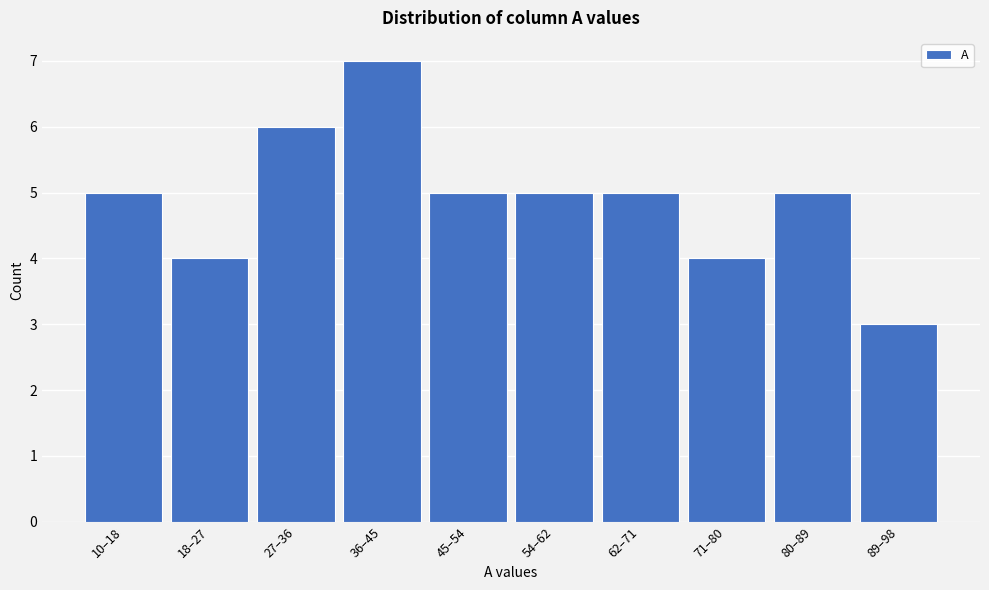

Reading right to left, transcribe all the data shown in this chart.

89–98=3	80–89=5	71–80=4	62–71=5	54–62=5	45–54=5	36–45=7	27–36=6	18–27=4	10–18=5